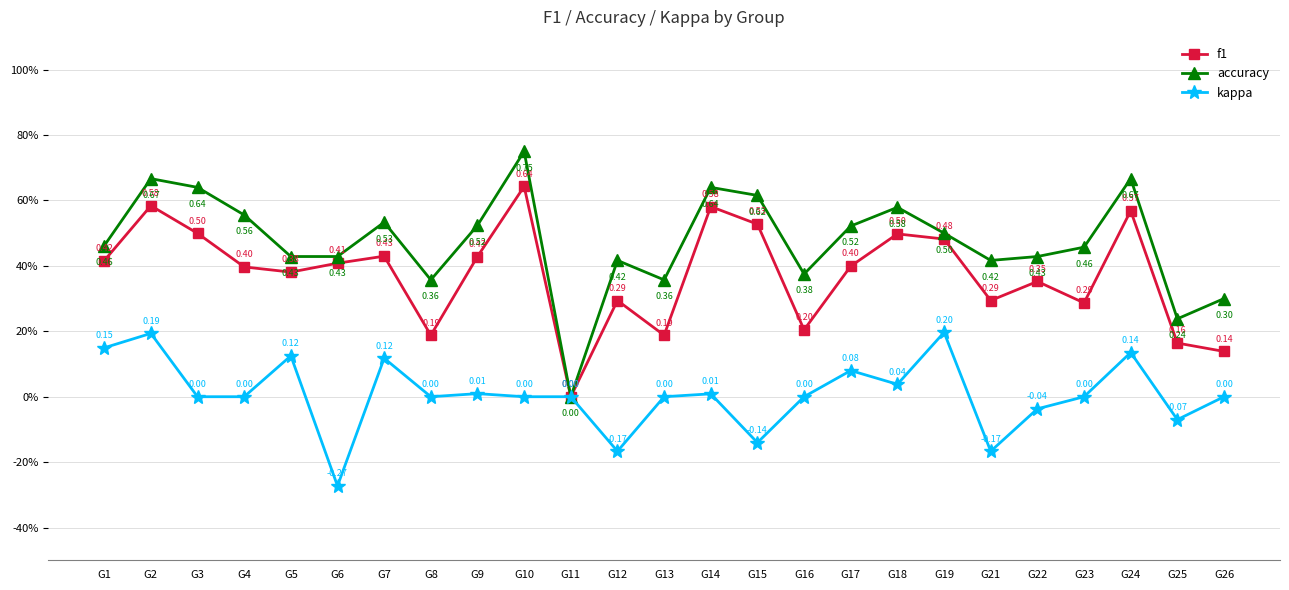

What is the maximum value for f1?

0.6